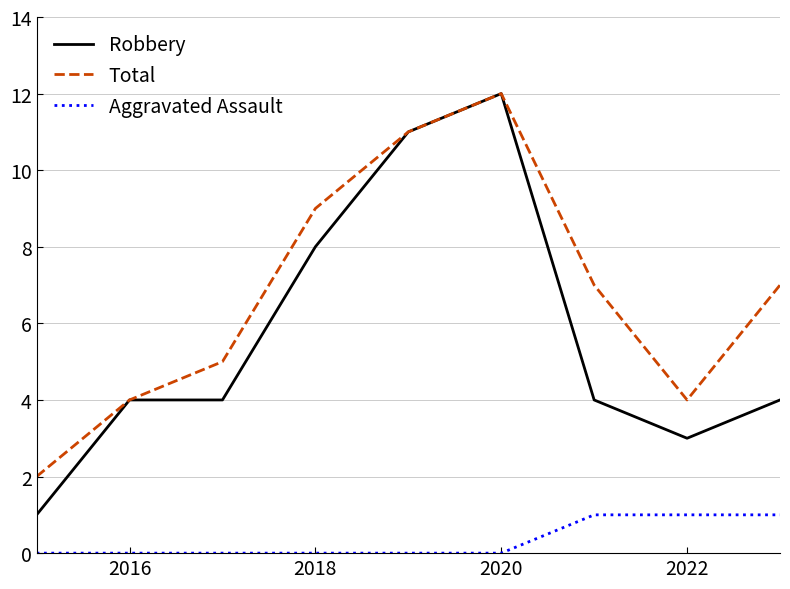

True or false: Robbery and Aggravated Assault intersect in this chart.

False